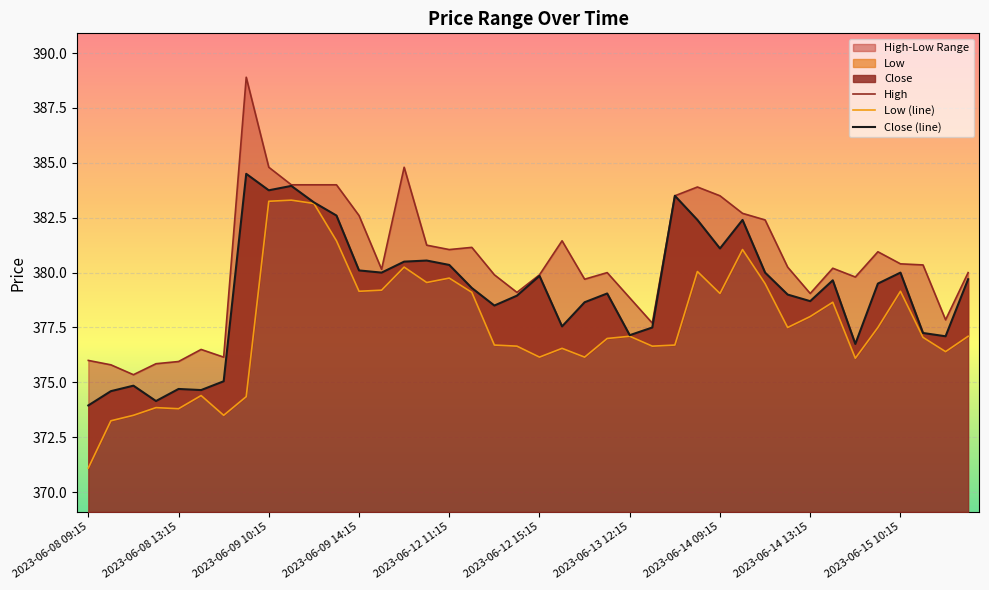

At which label does Close first exceed 379?

2023-06-09 09:15